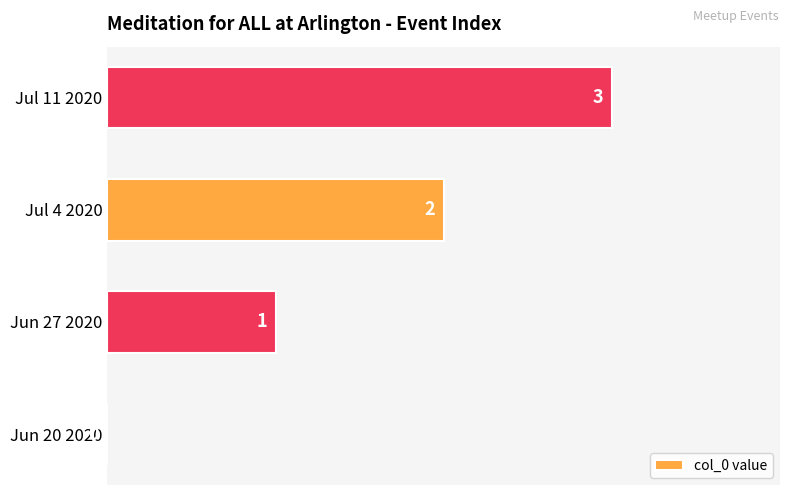

How many values are between 1 and 3?

3